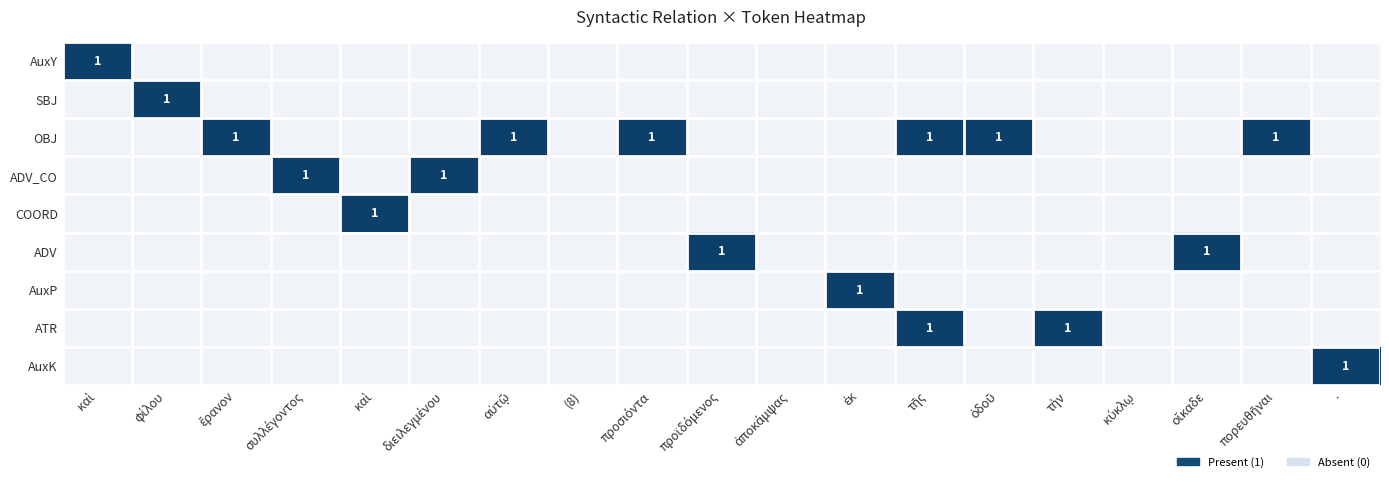

How many distinct data groups are displayed?

9